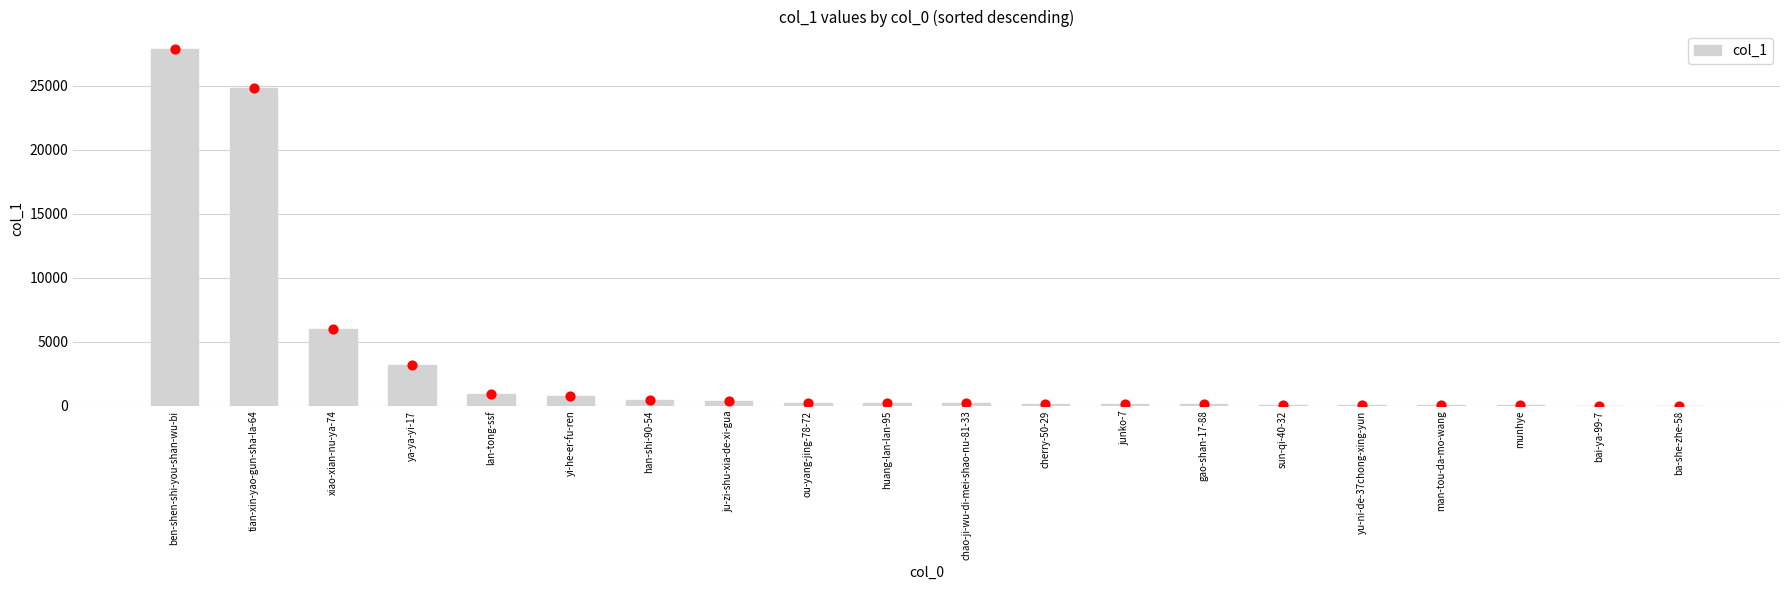

Between ya-ya-yi-17 and tian-xin-yao-gun-sha-la-64, which is larger?

tian-xin-yao-gun-sha-la-64